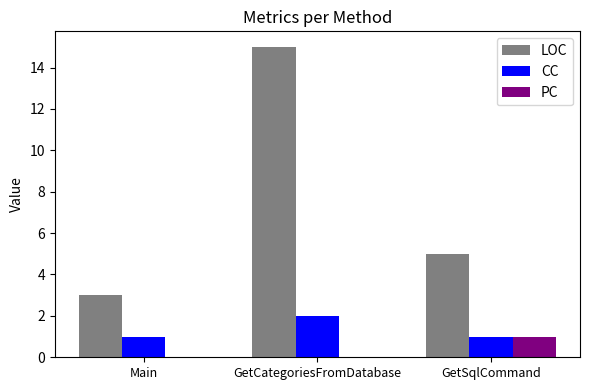

How many categories are shown in the chart?

3